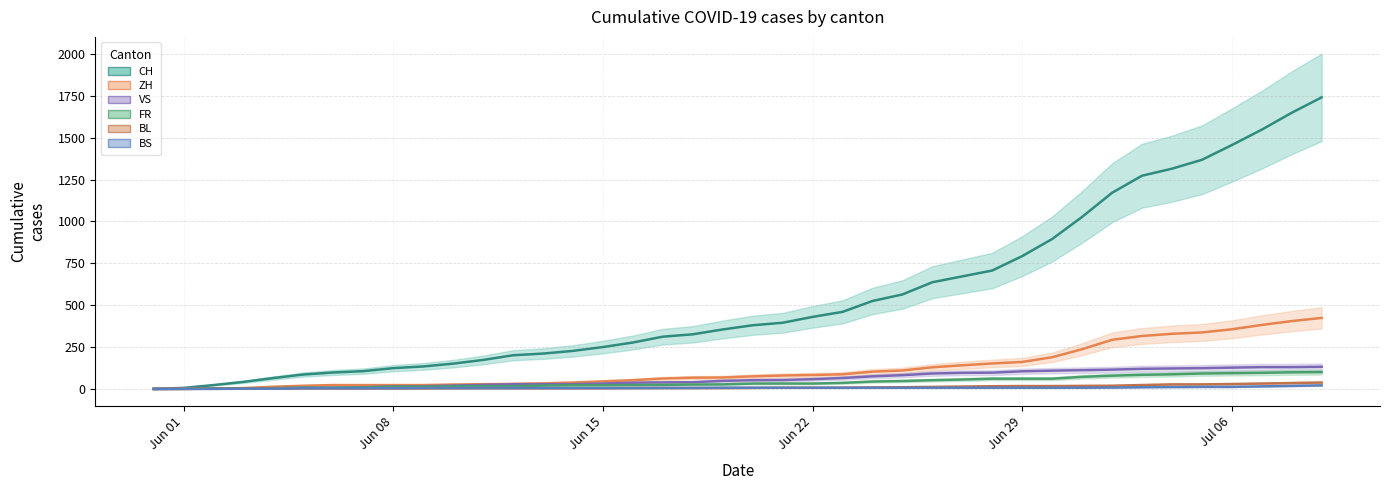

True or false: FR and CH intersect in this chart.

False